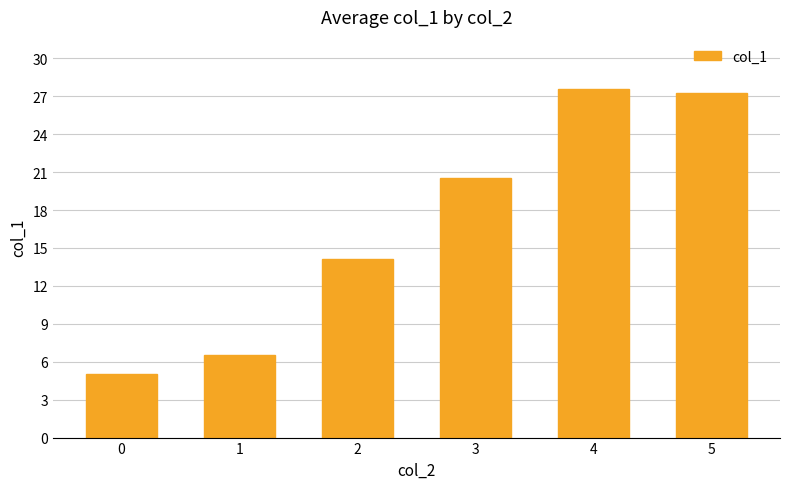

What is the difference between the maximum and minimum values?

22.6